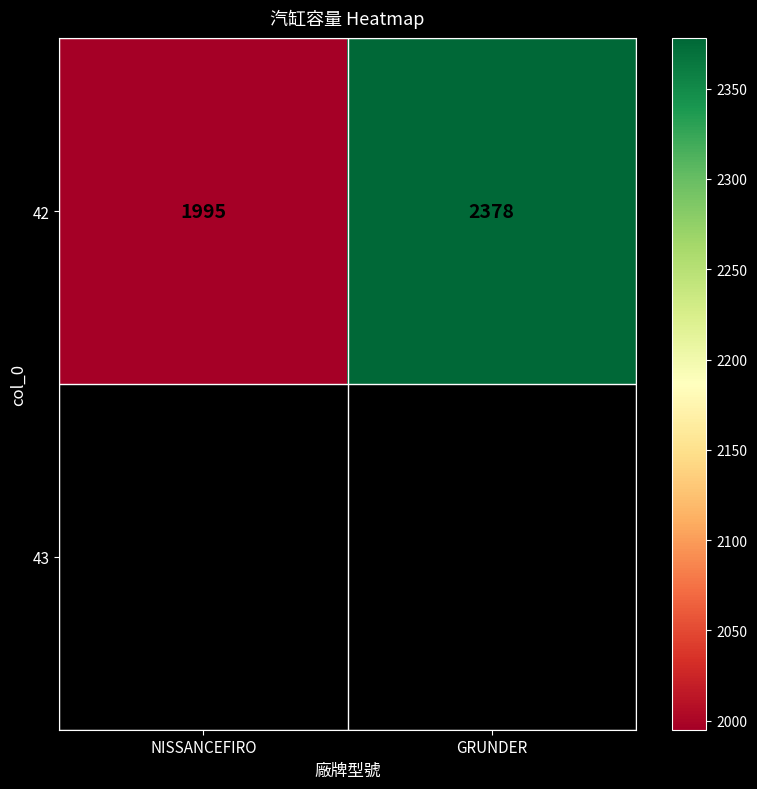

List the labels in order of value, largest first.

GRUNDER, NISSANCEFIRO